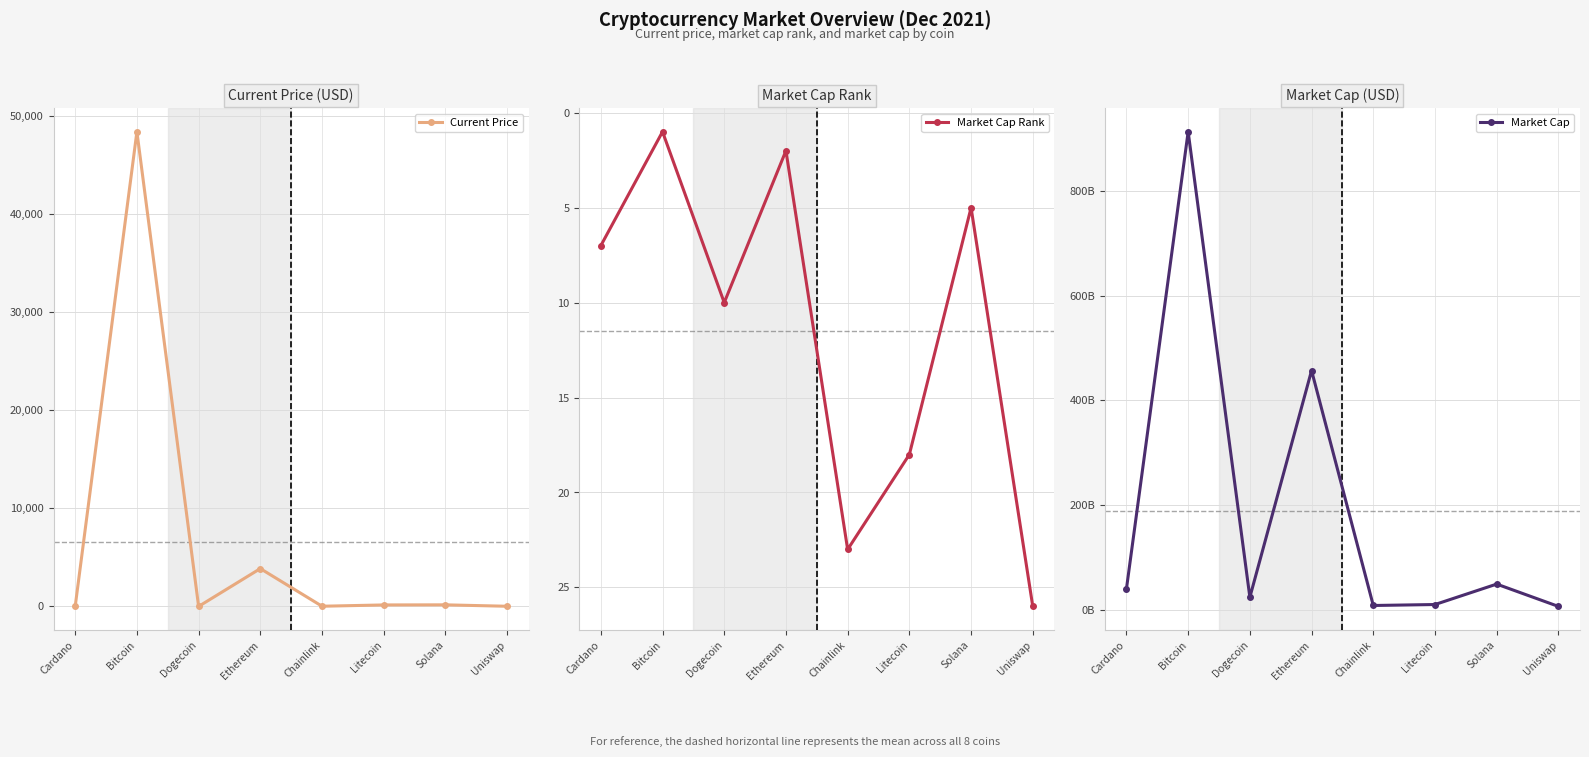

Reading left to right, extract all data points from this chart.

Current Price: 1.3	48384.0	0.2	3855.3	18.4	150.4	160.7	15.0
Market Cap Rank: 7.0	1.0	10.0	2.0	23.0	18.0	5.0	26.0
Market Cap: 40276410299.0	912578493330.0	24331695189.0	456902749093.0	8549865692.0	10393380416.0	49389007968.0	6796817285.0